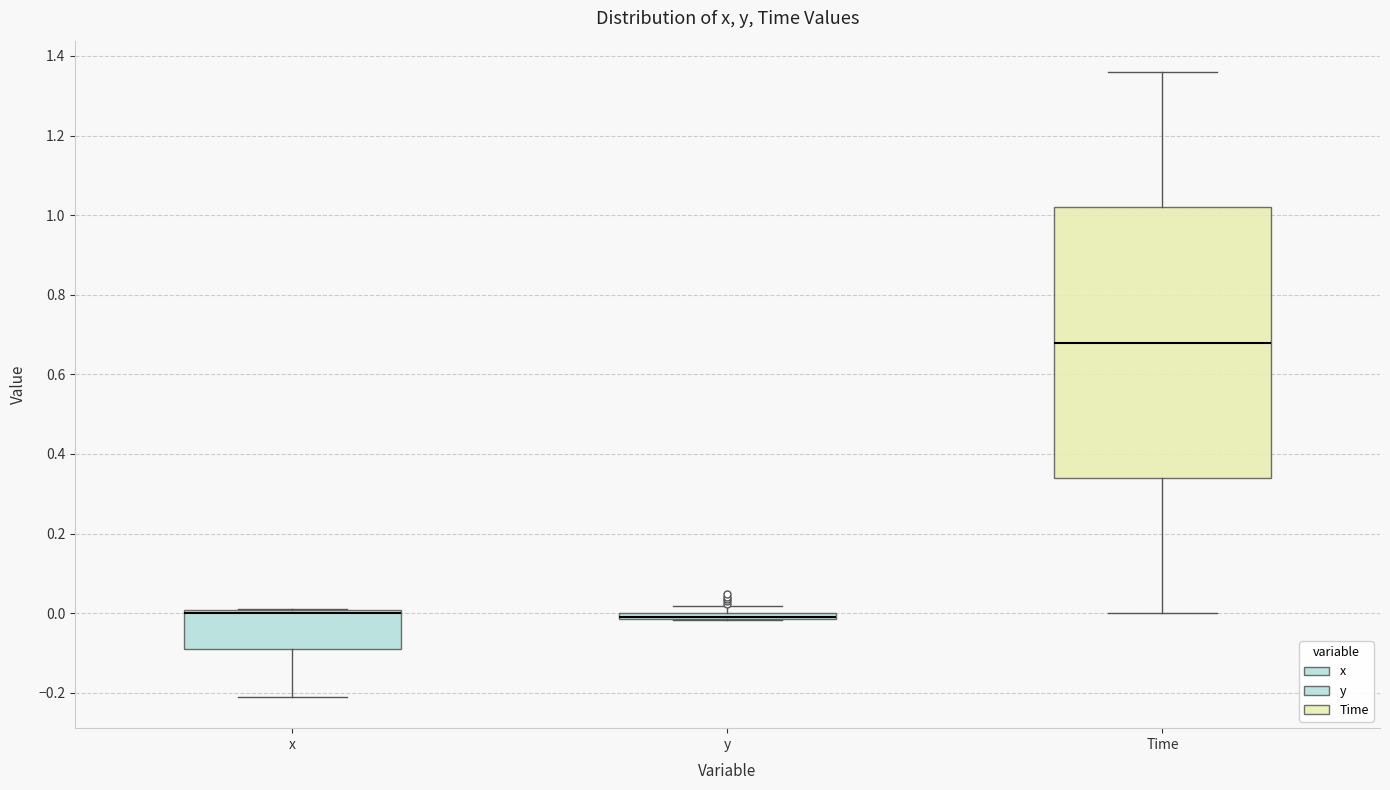

Where does the upper whisker of the box for Time end on the y-axis? The values are not printed on the chart, so give them approximately, as read against the axis.

1.36